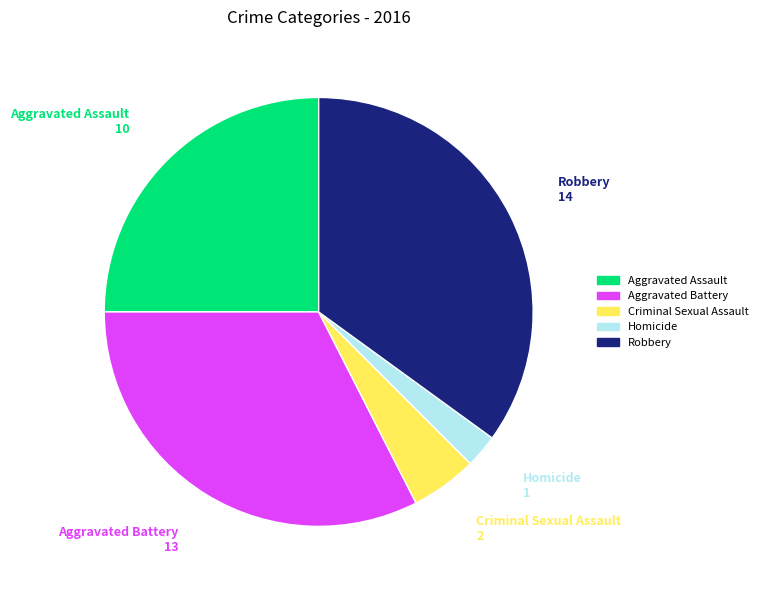

The Criminal Sexual Assault slice represents 5% of the pie. True or false?

True